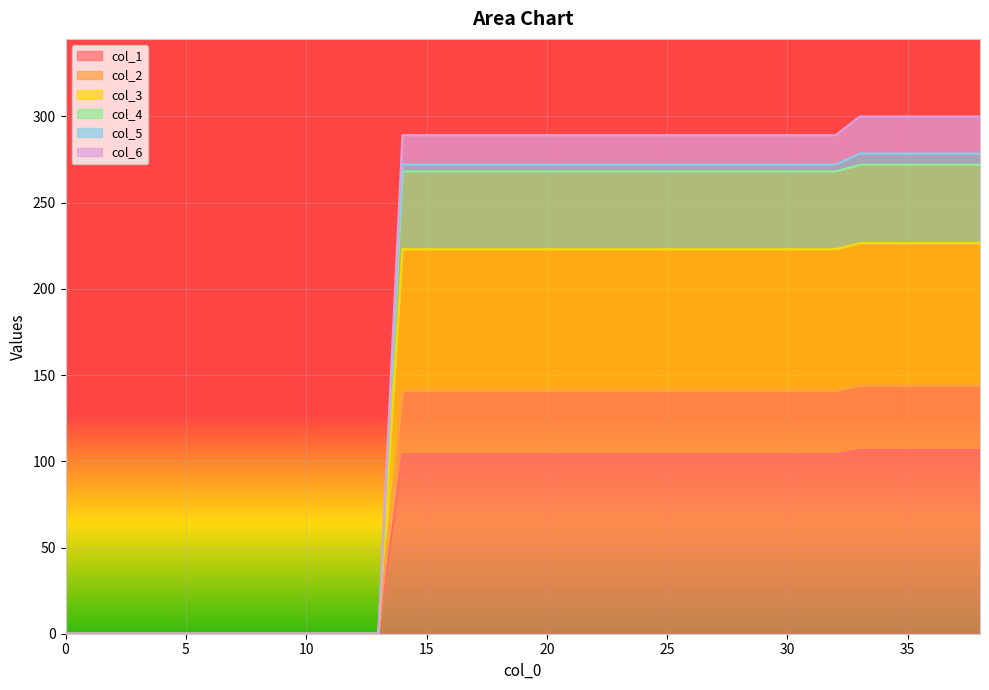

What is the maximum value for col_1?

106.5